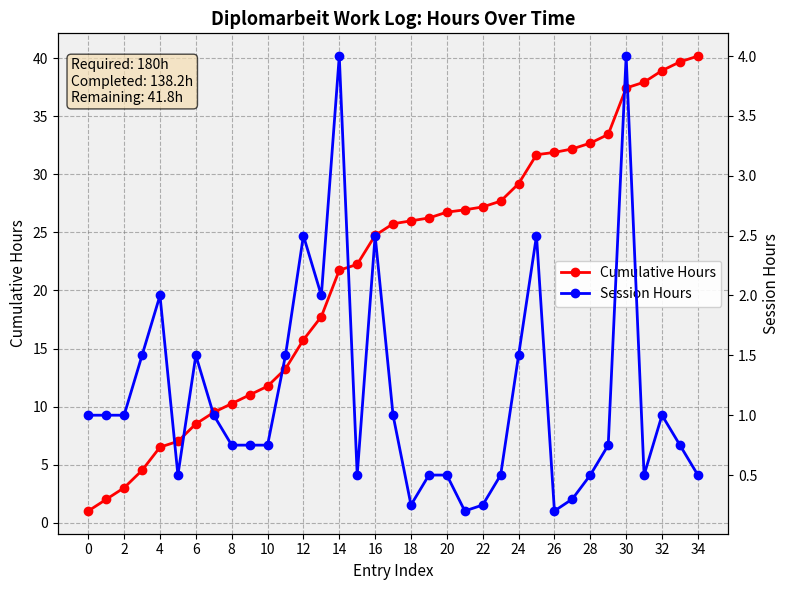

Between 31 and 21, which is larger?

31